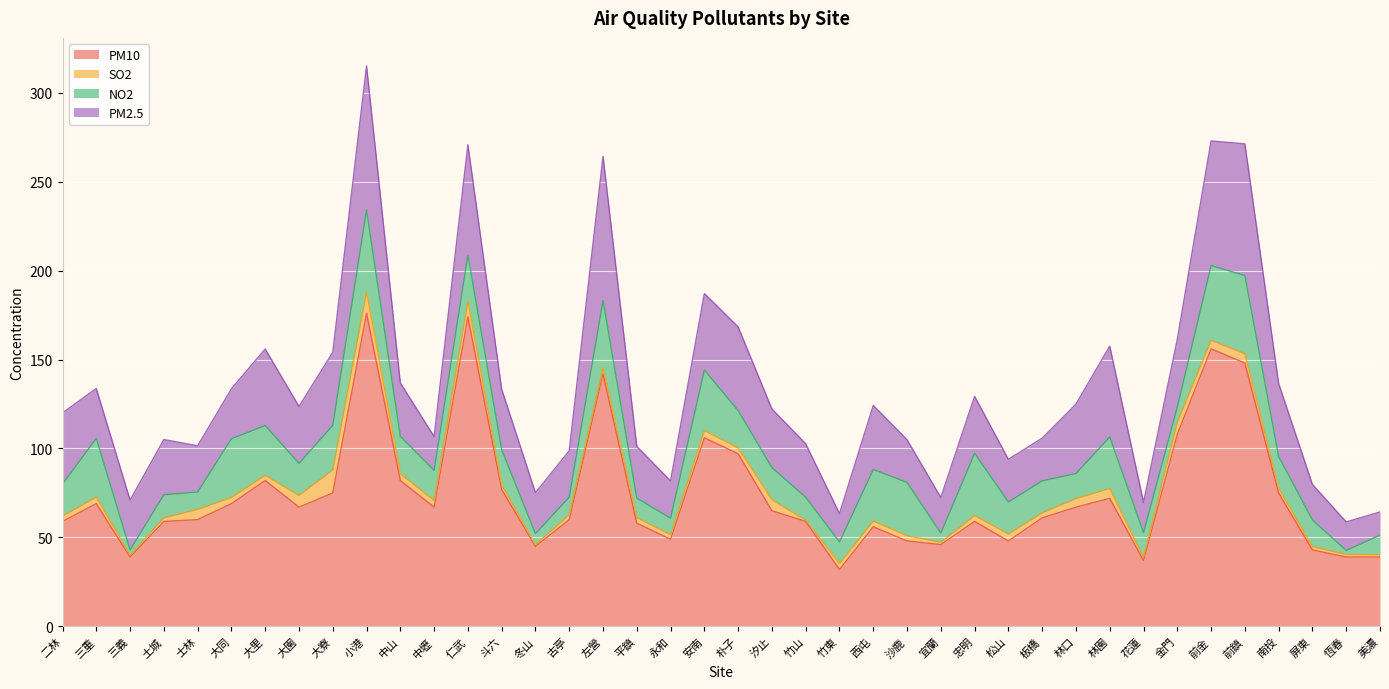

True or false: PM10 and SO2 intersect in this chart.

False